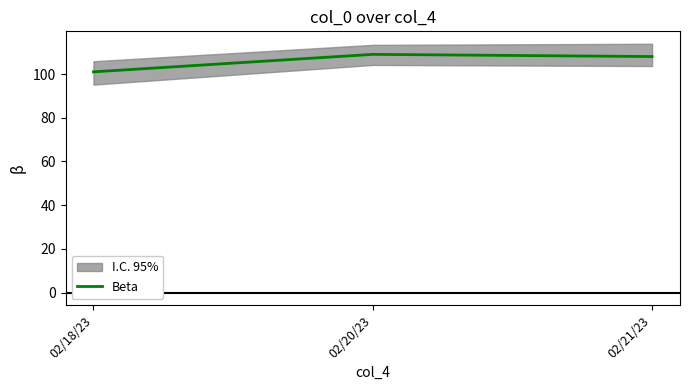

Approximately how many times larger is the value at 02/21/23 compared to 02/18/23?

1.1